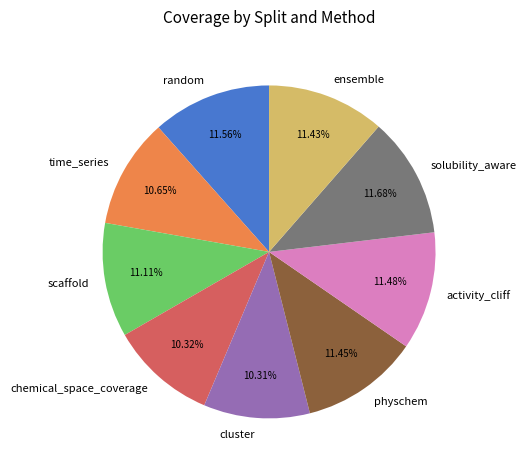

Count the number of slices in the pie.

9